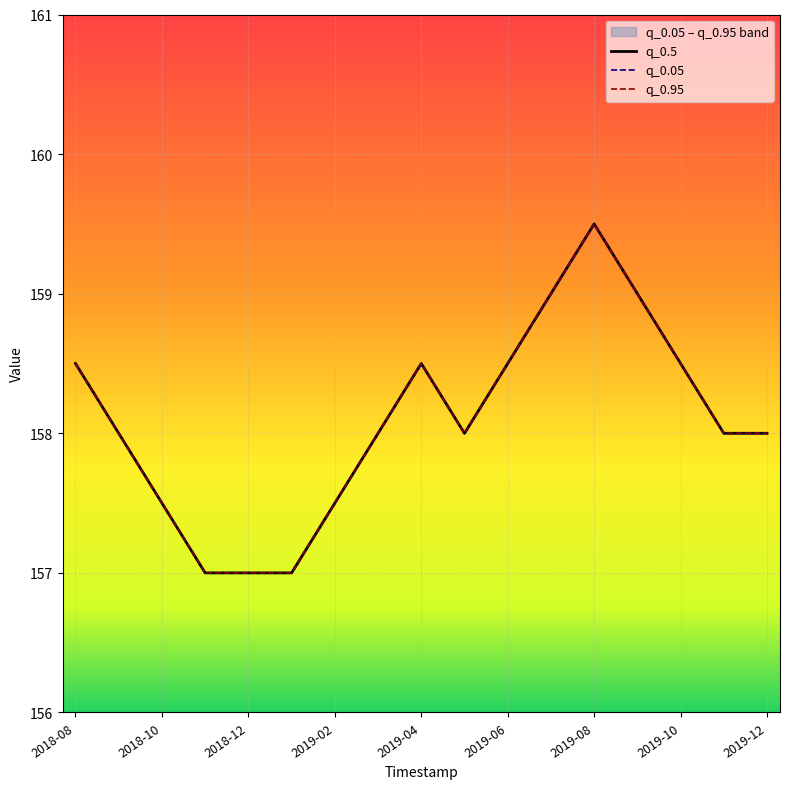

What is the value of the q_0.5 point at the 9th from the left?

158.5